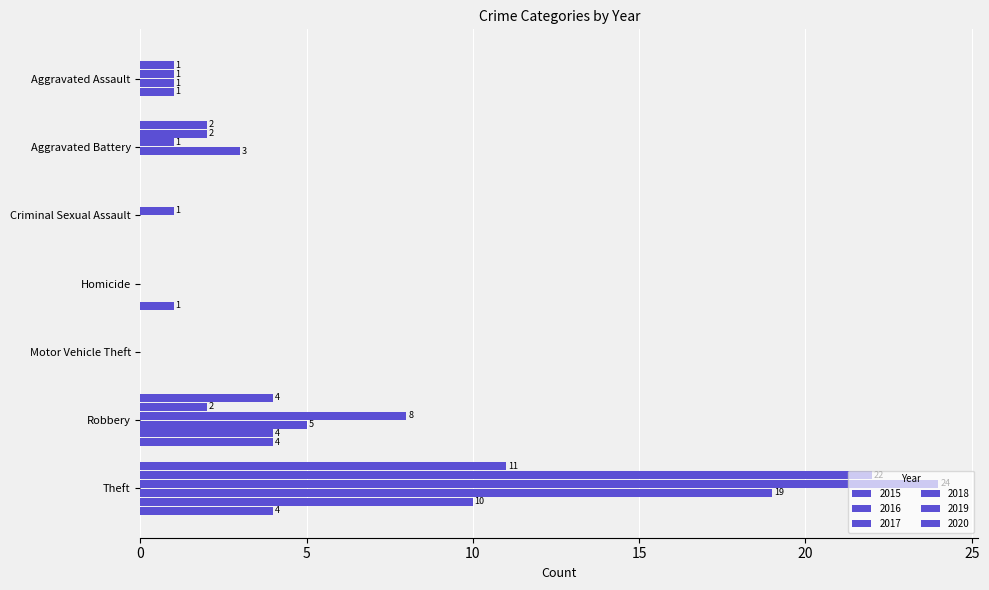

Count the number of categories in the chart.

7